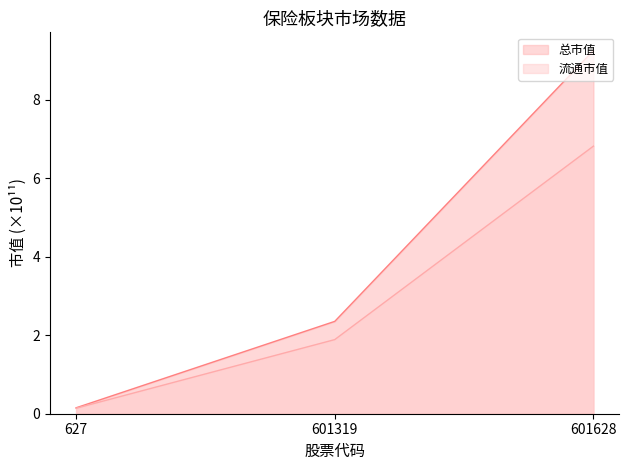

Reading right to left, list all the values displayed in this chart.

总市值: 9.3	2.4	0.2
流通市值: 6.8	1.9	0.1